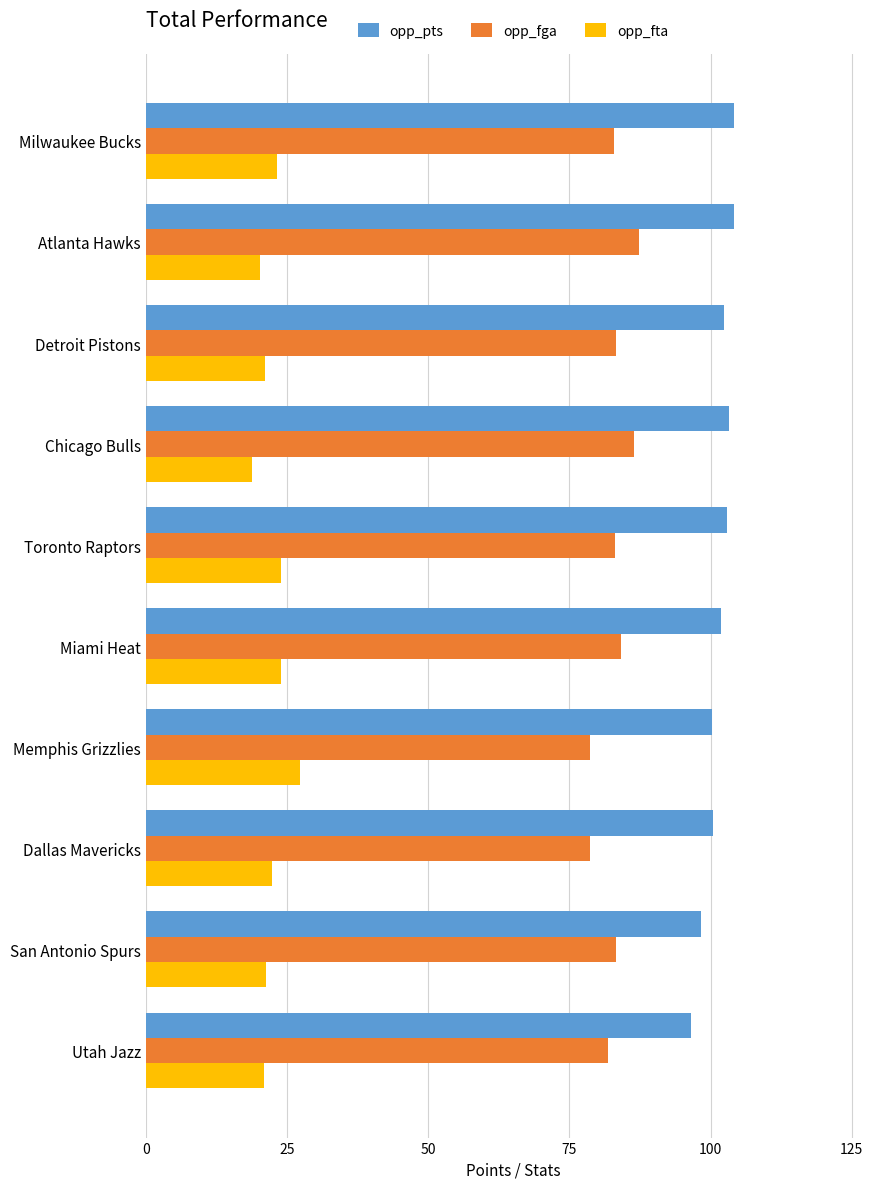

What is the spread (max minus min) of values at Miami Heat?

77.9